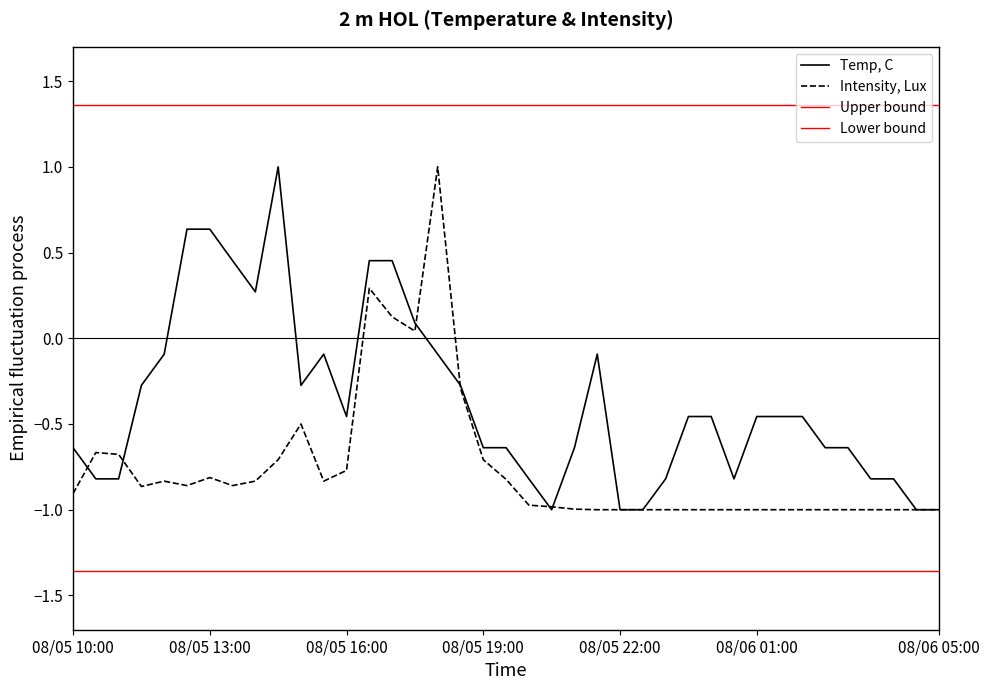

Is it true that Intensity, Lux equals -0.7 at 08/05 19:00?

True